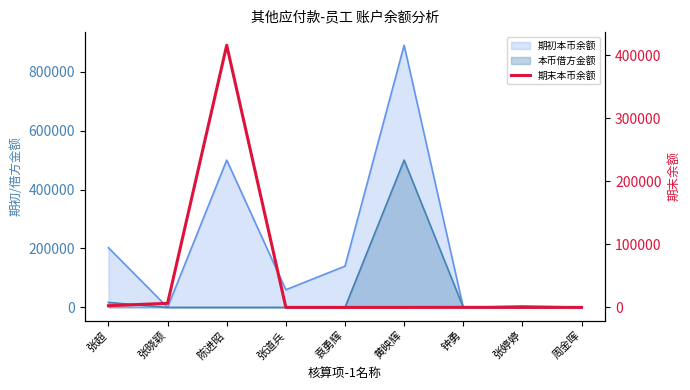

Between 陈进昭 and 张婷婷, which is larger?

陈进昭